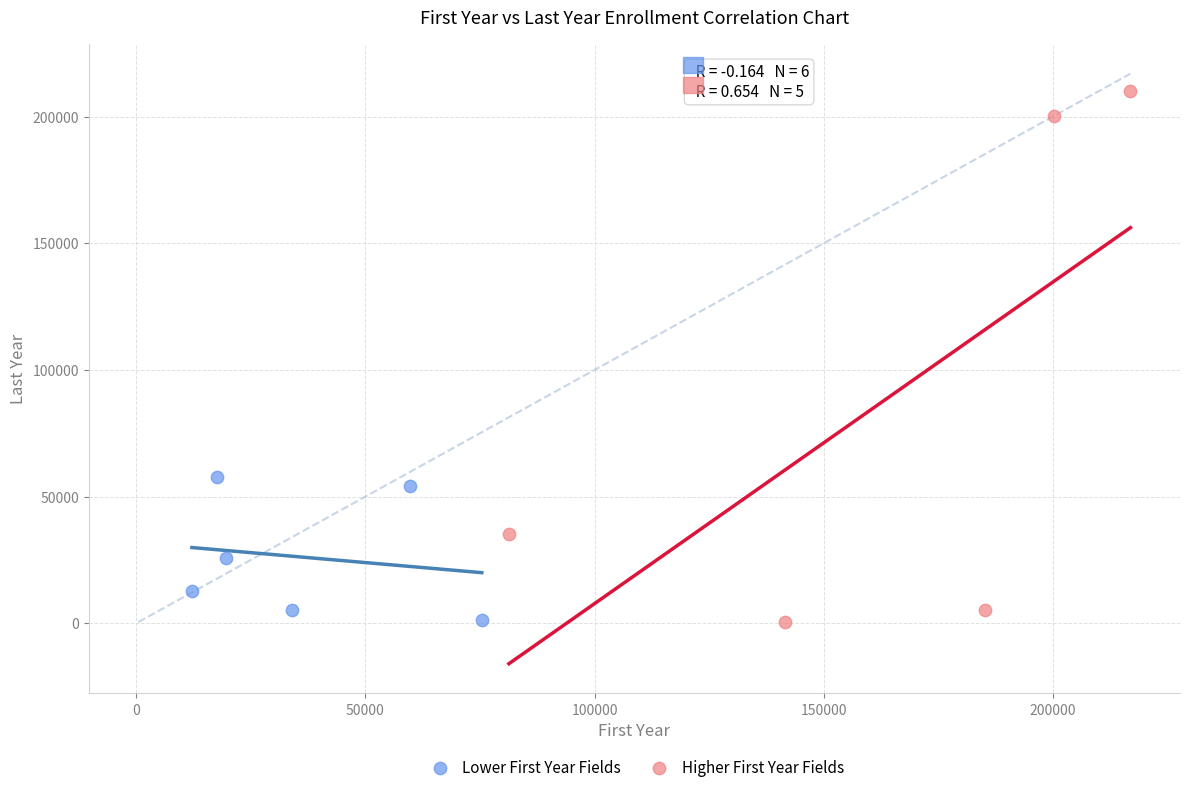

Which series contains the highest Y value?

Higher First Year Fields